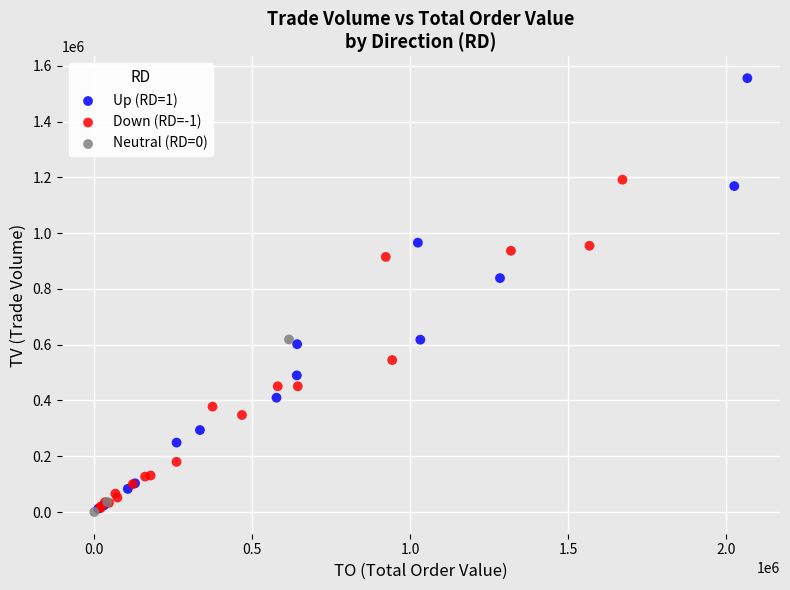

Which series has the widest spread of Y values?

Up (RD=1)